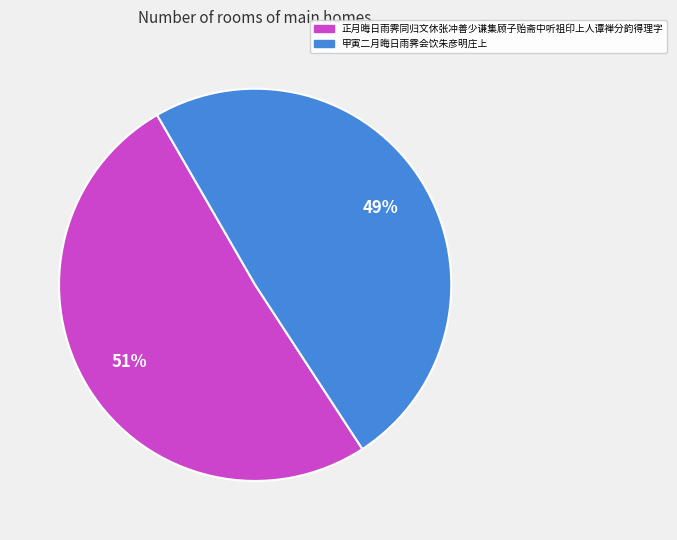

Combined, do 正月晦日雨霁同归文休张冲善少谦集顾子贻斋中听祖印上人谭禅分韵得理字 and 甲寅二月晦日雨霁会饮朱彦明庄上 account for over 50%?

Yes